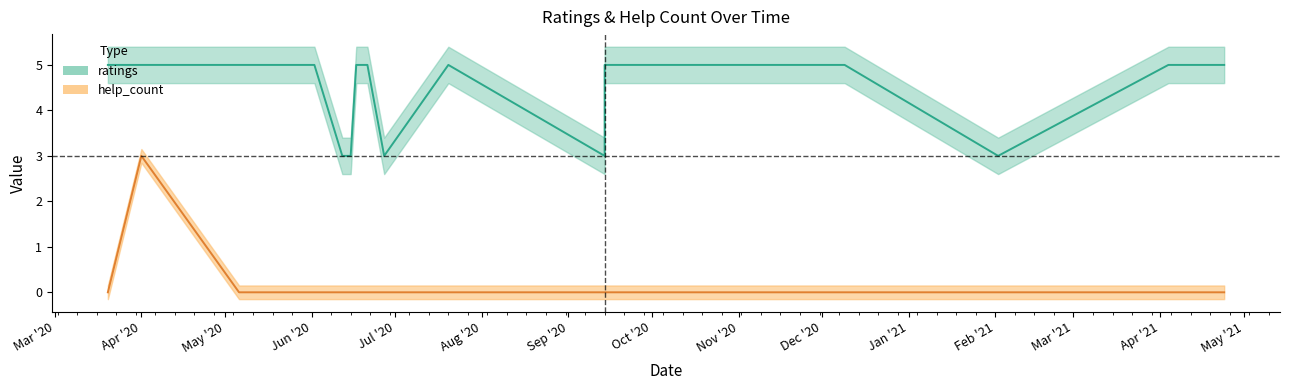

What is the value of the ratings point at the 6th from the left?

3